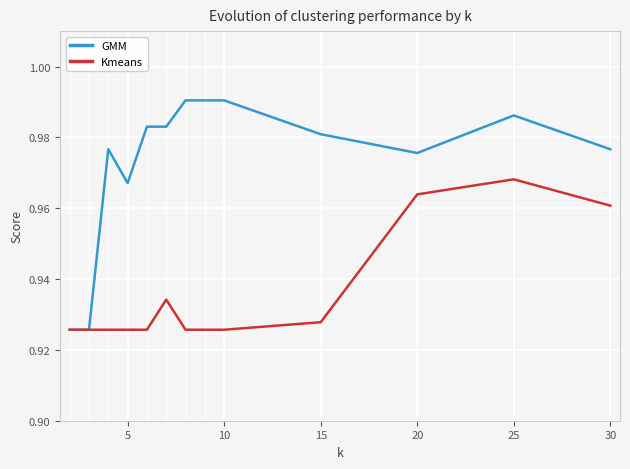

Which series has the largest range (max minus min)?

GMM